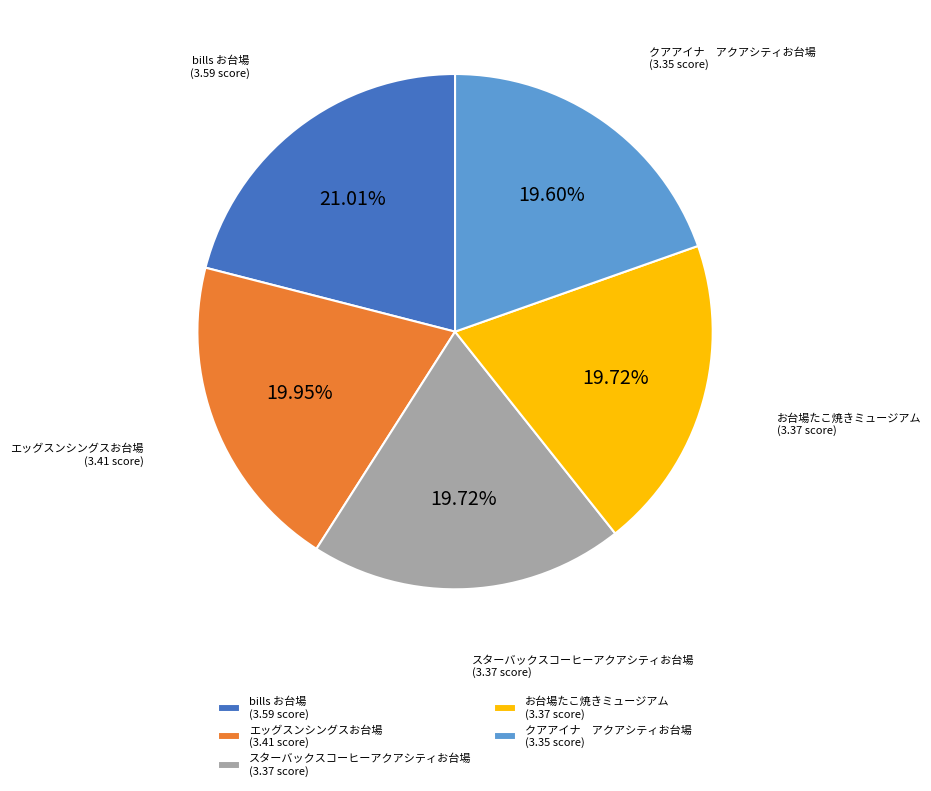

How many slices are in this pie chart?

5